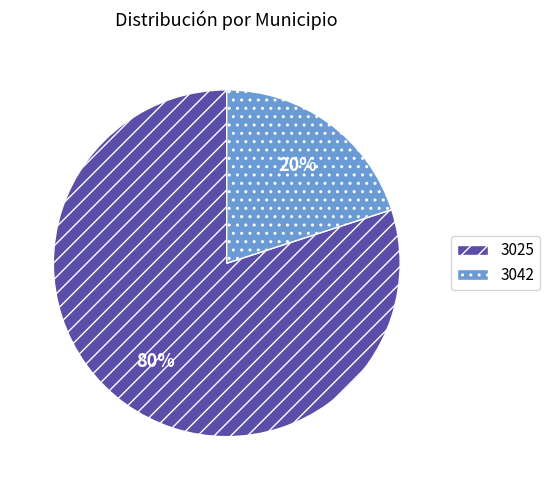

To the nearest percent, what portion does 3042 represent?

20%